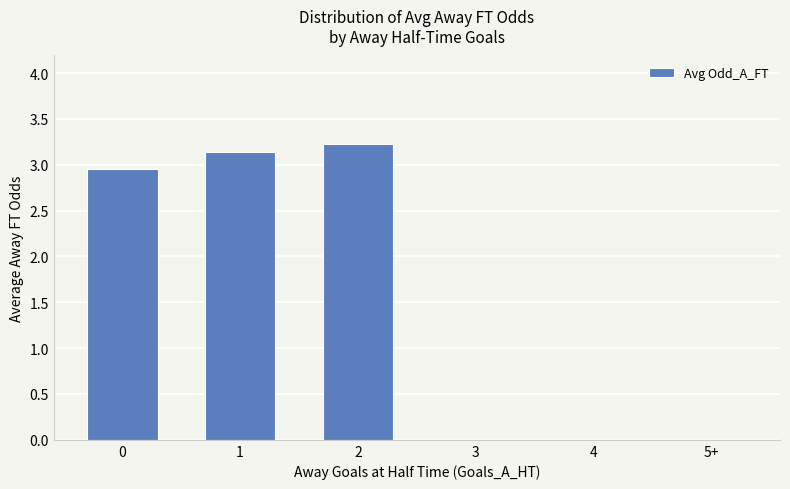

What is the ratio of the value at 1 to the value at 2?

1.0